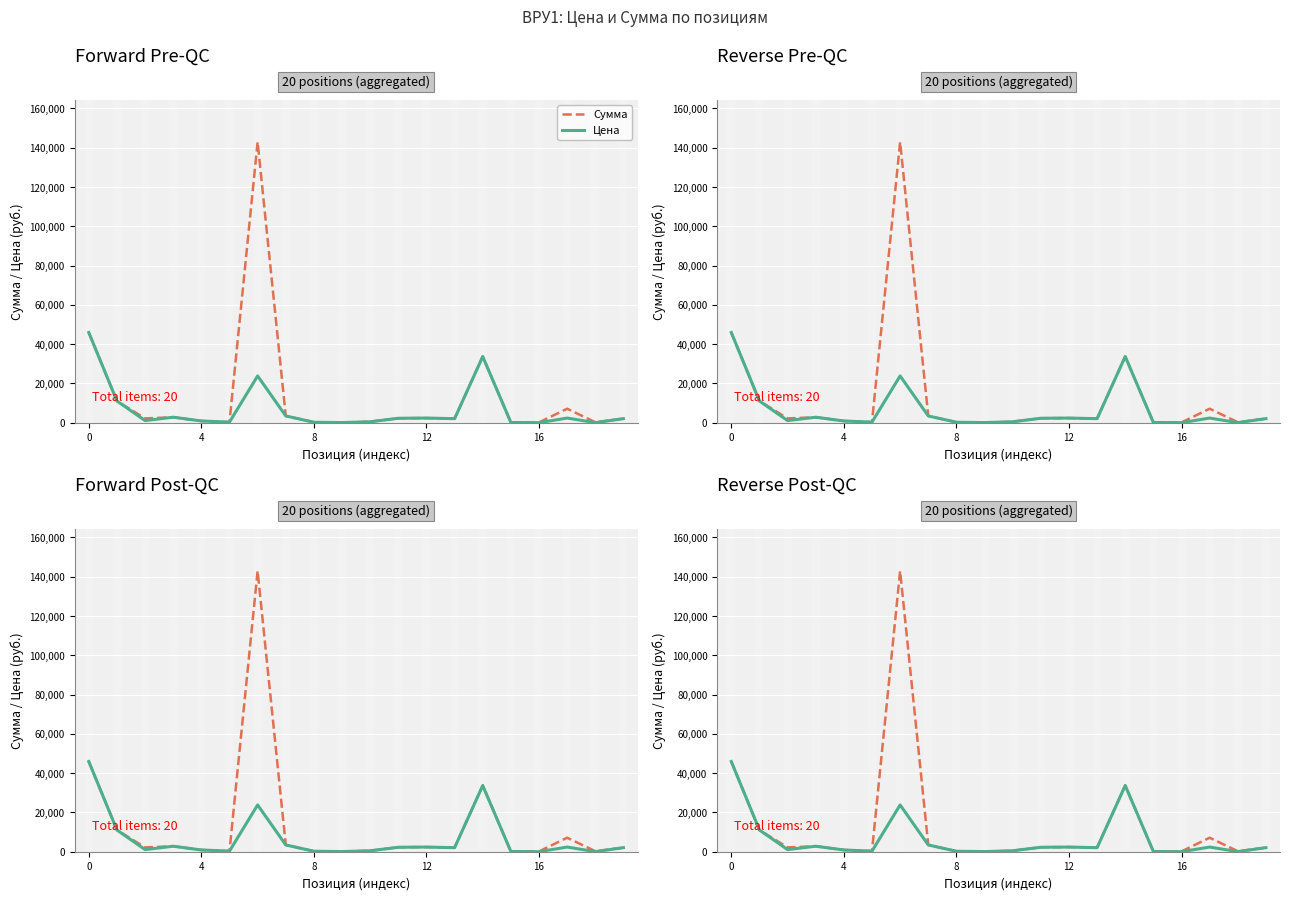

What is the label of the 3rd point from the right?

17